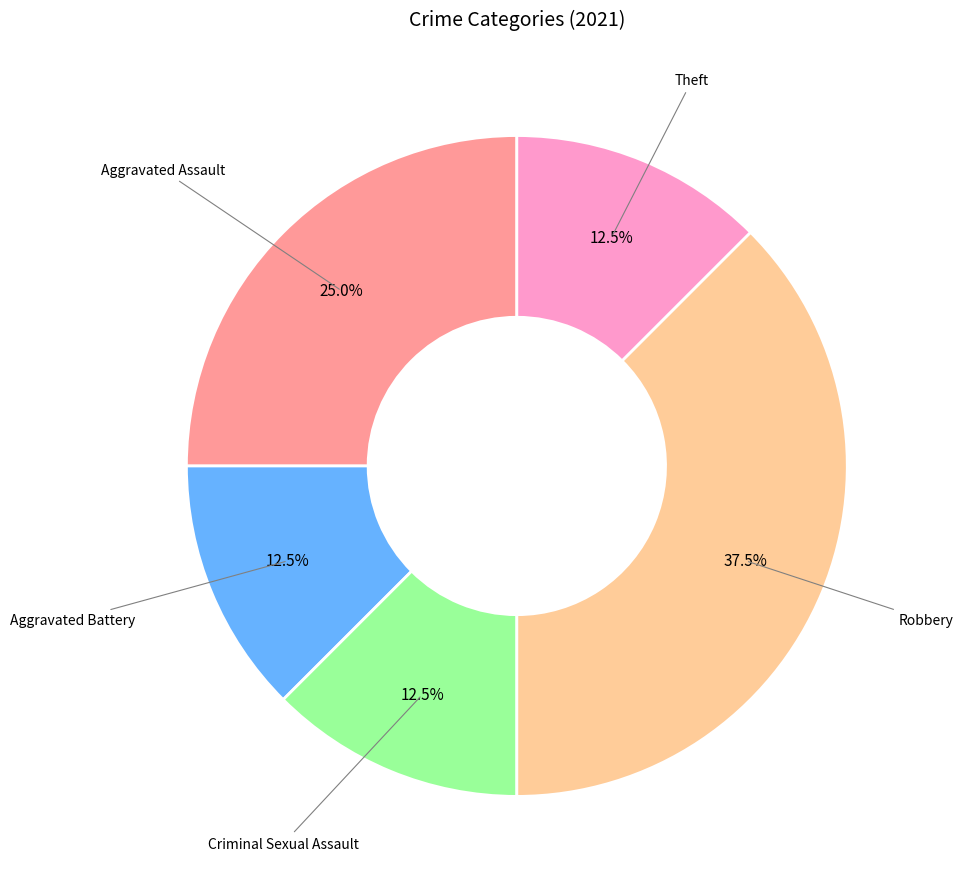

Is there any slice that represents more than half of the pie?

No